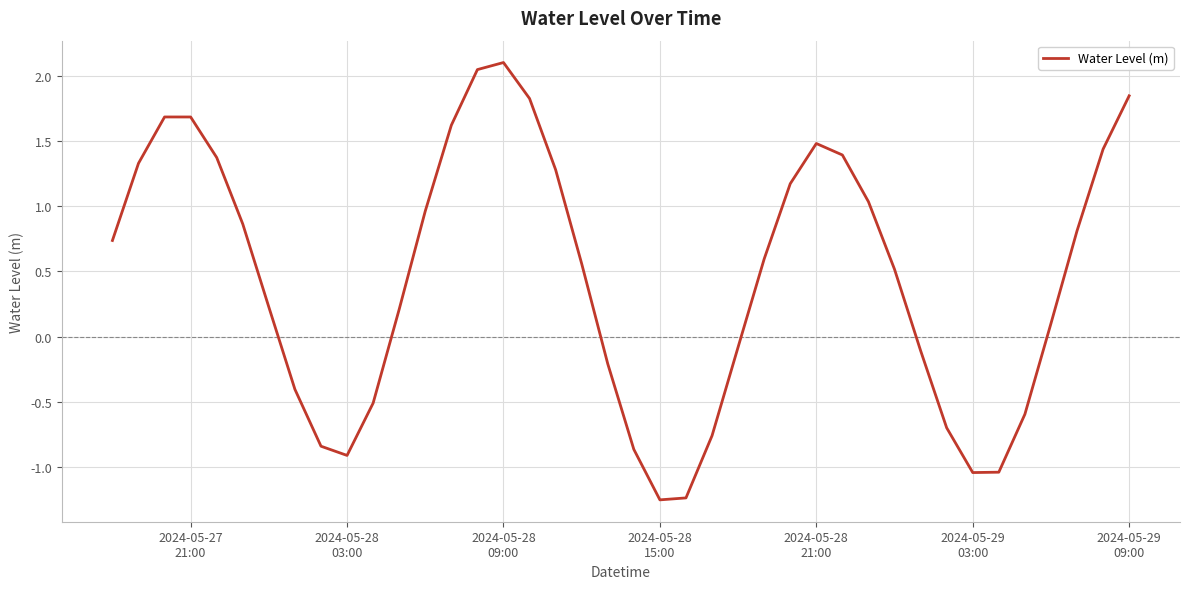

What is the difference between the maximum and minimum values?

3.3